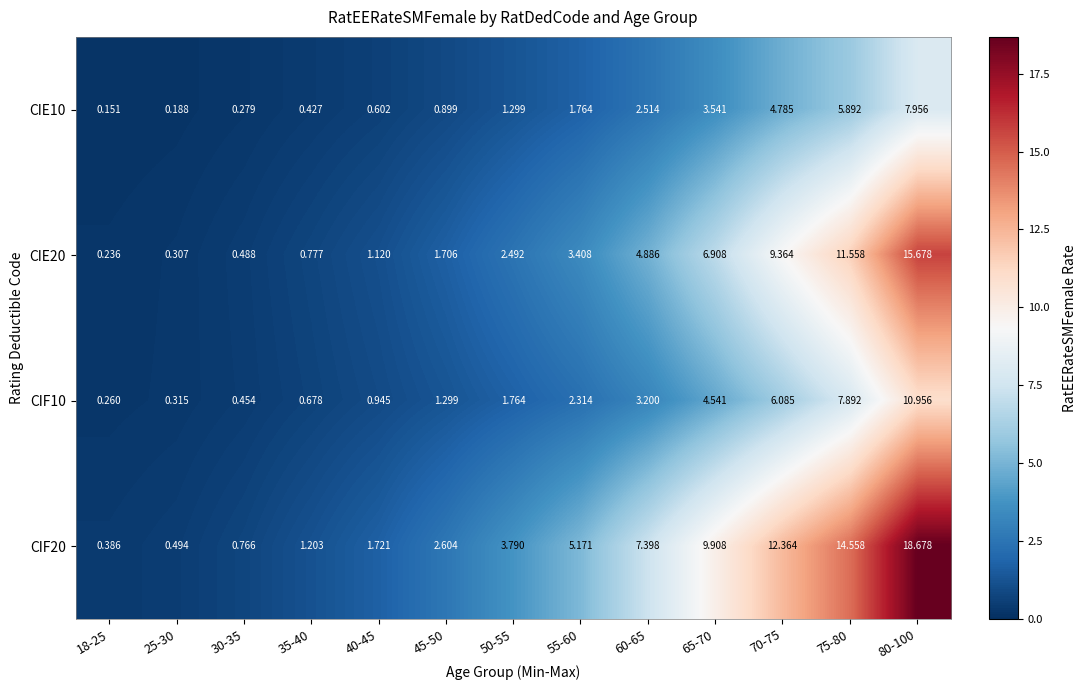

How many values in the CIE20 series exceed 2?

7